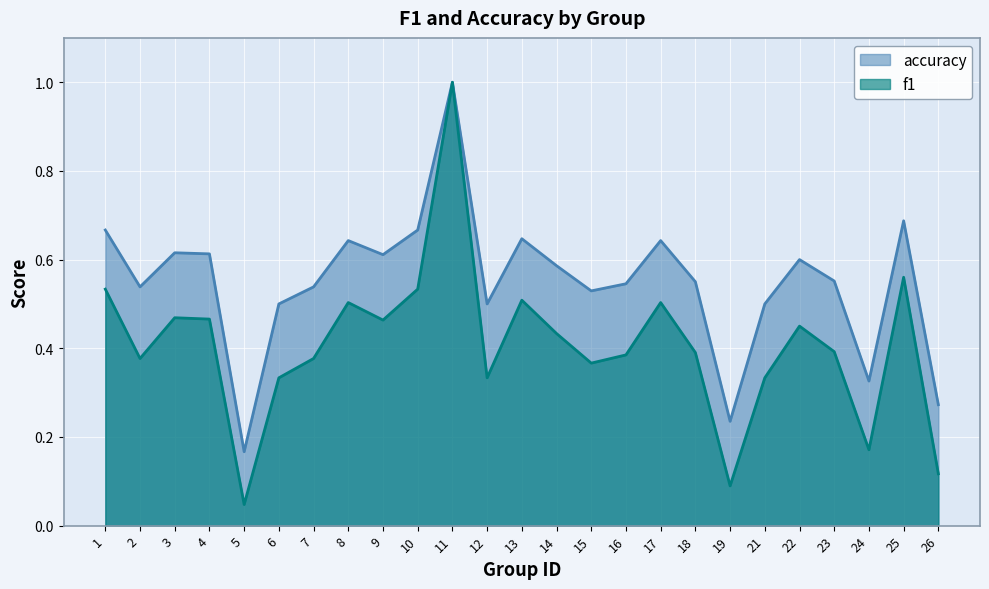

How many interior local peaks does the f1 series have?

7